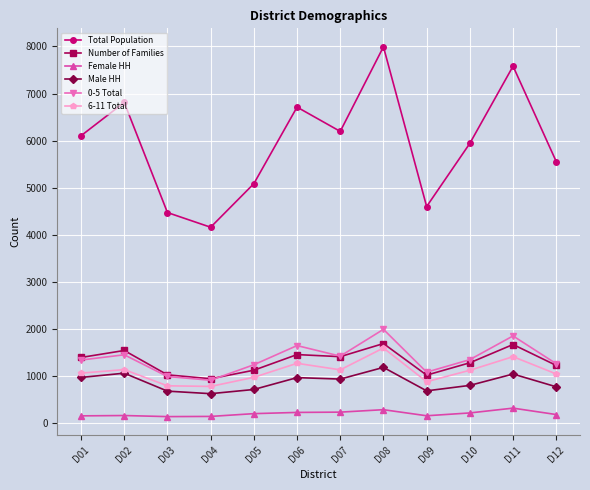

What is the highest value of the 6-11 Total series?

1598